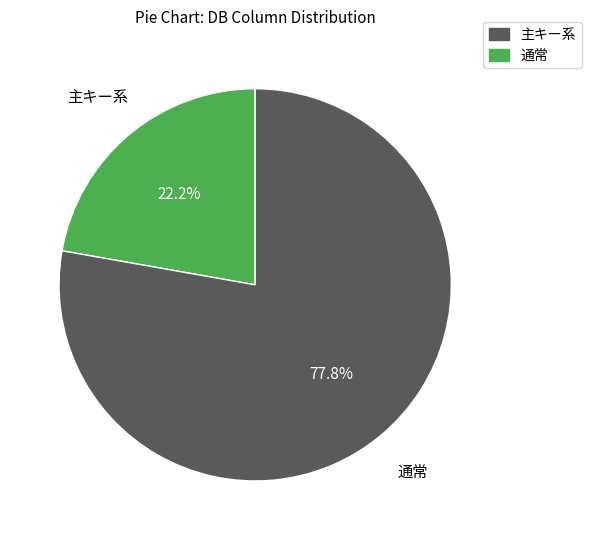

Does any single category account for the majority?

Yes